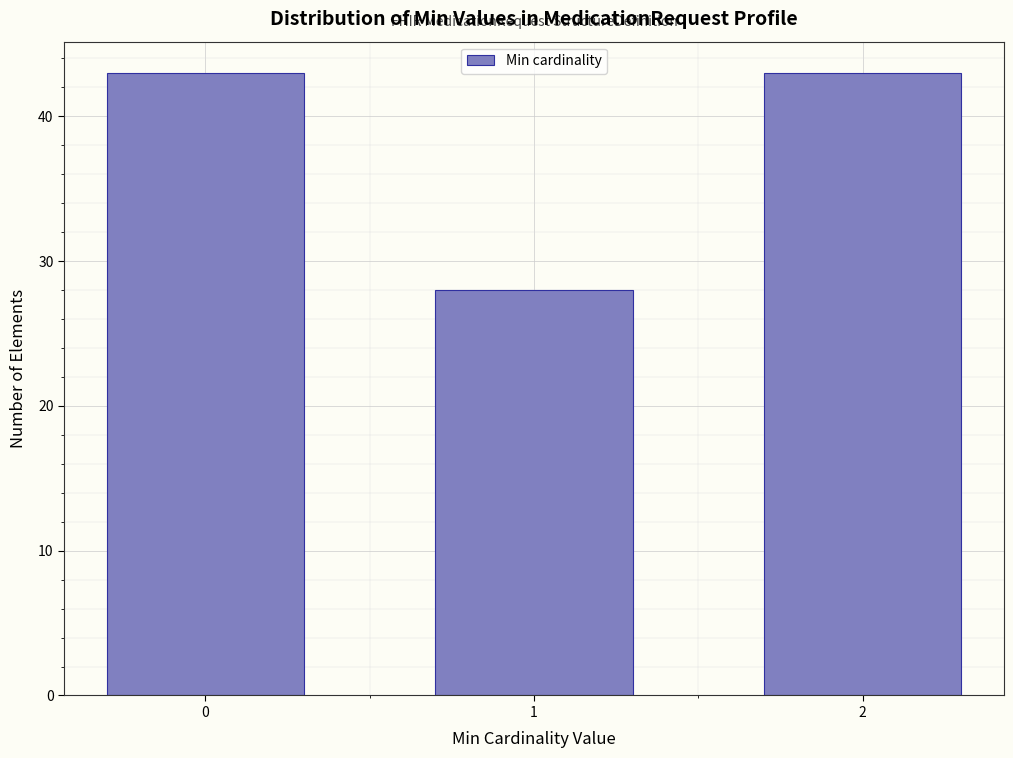

Reading left to right, what are all the values shown in this chart?

0=43	1=28	2=43